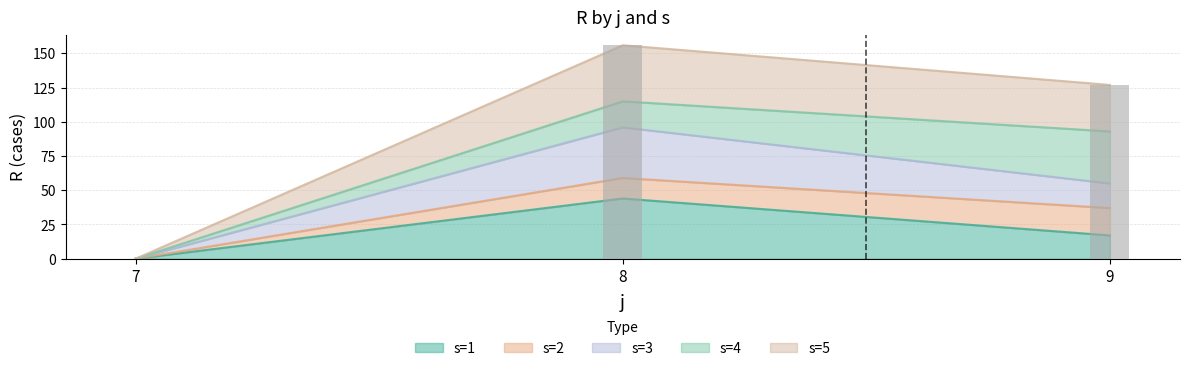

The s=1 series shows 25 at 8. True or false?

False